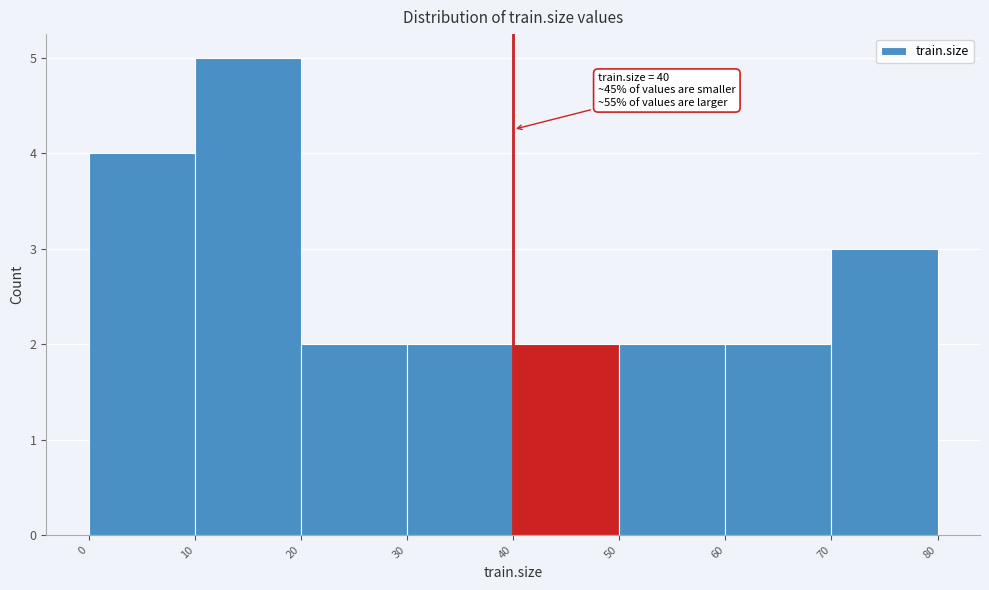

Over which range of the x-axis is the bar tallest?

10 to 20